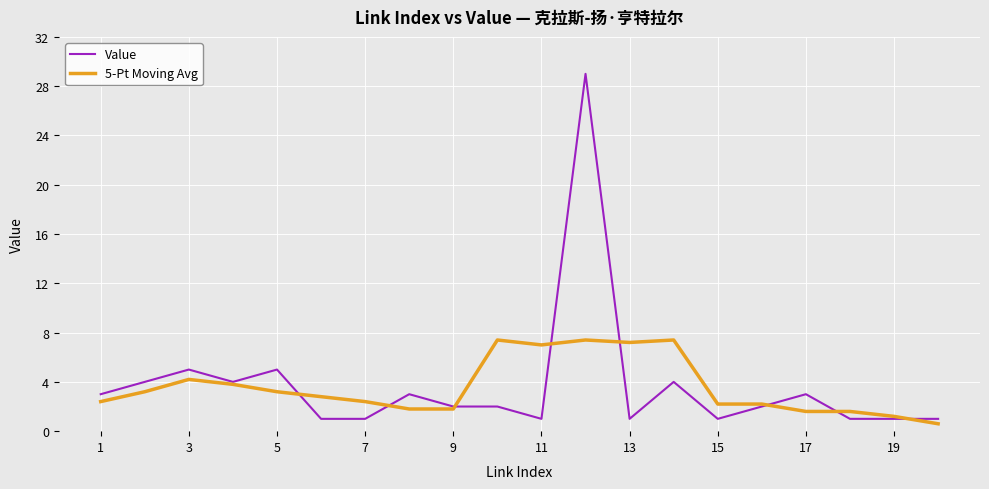

List the series in order of their peak value, lowest first.

5-Pt Moving Avg, Value